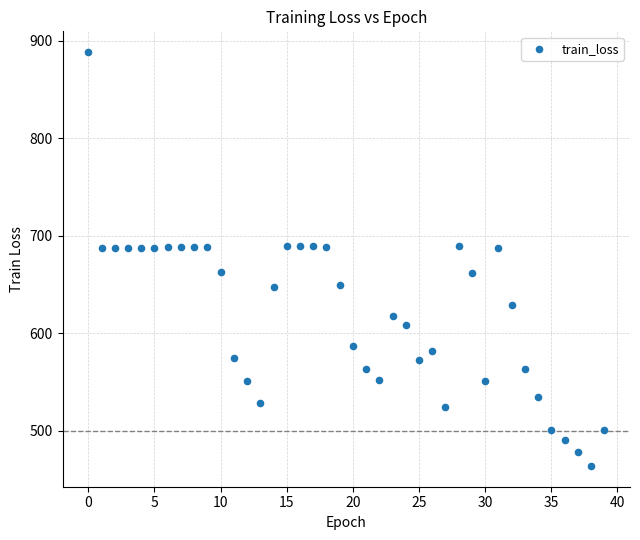

What is the range of Y values (max minus min)?

425.0